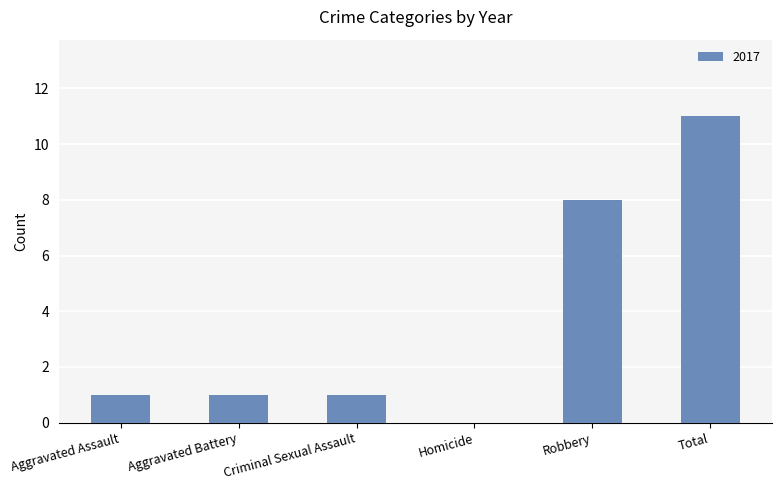

How many positive values are there?

5